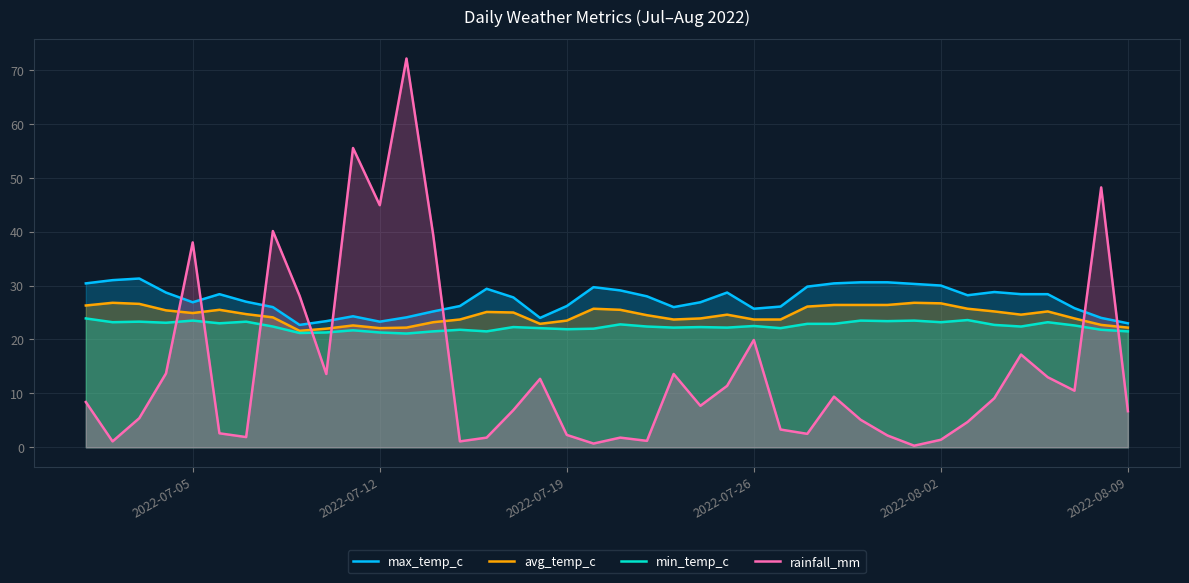

What is the greatest value displayed?

72.1